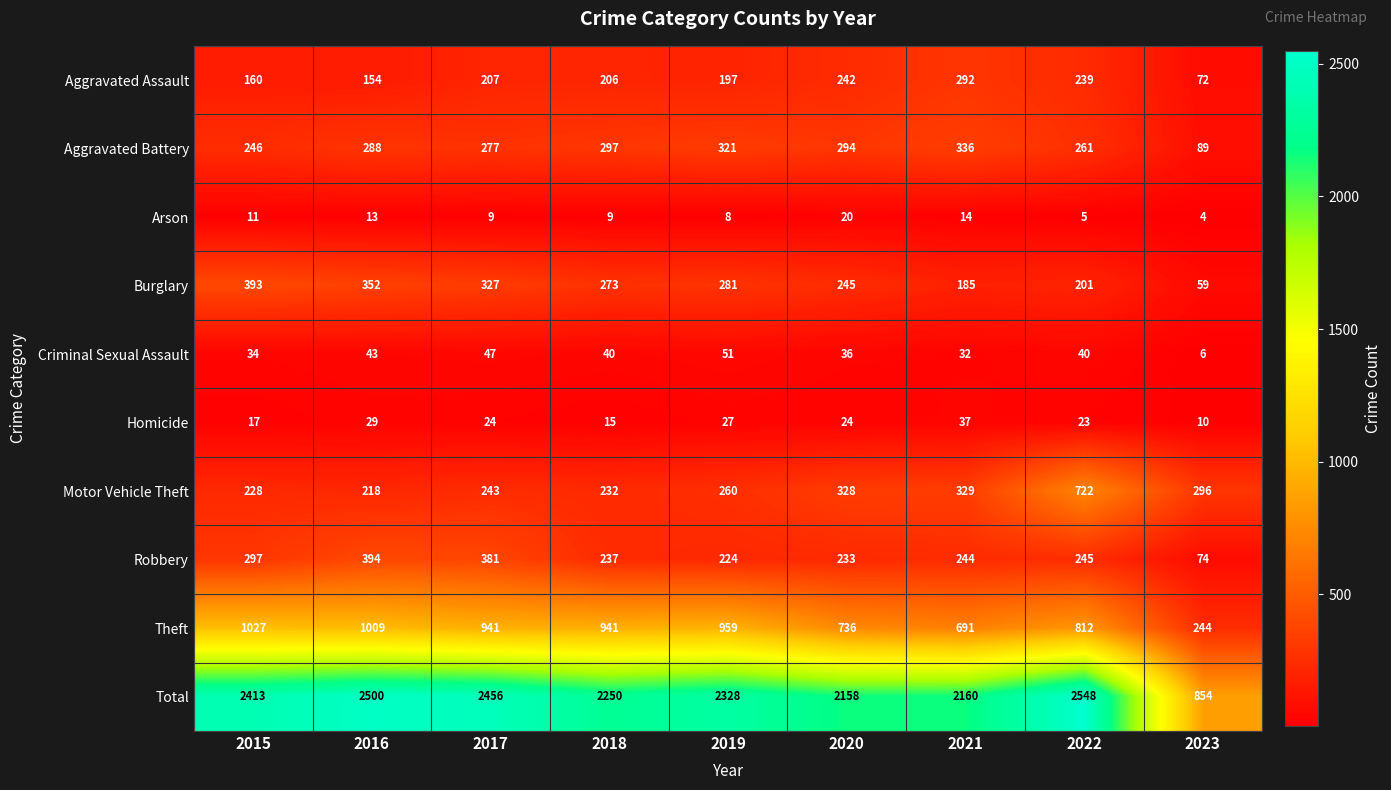

What is the spread (max minus min) of values at 2022?

2543